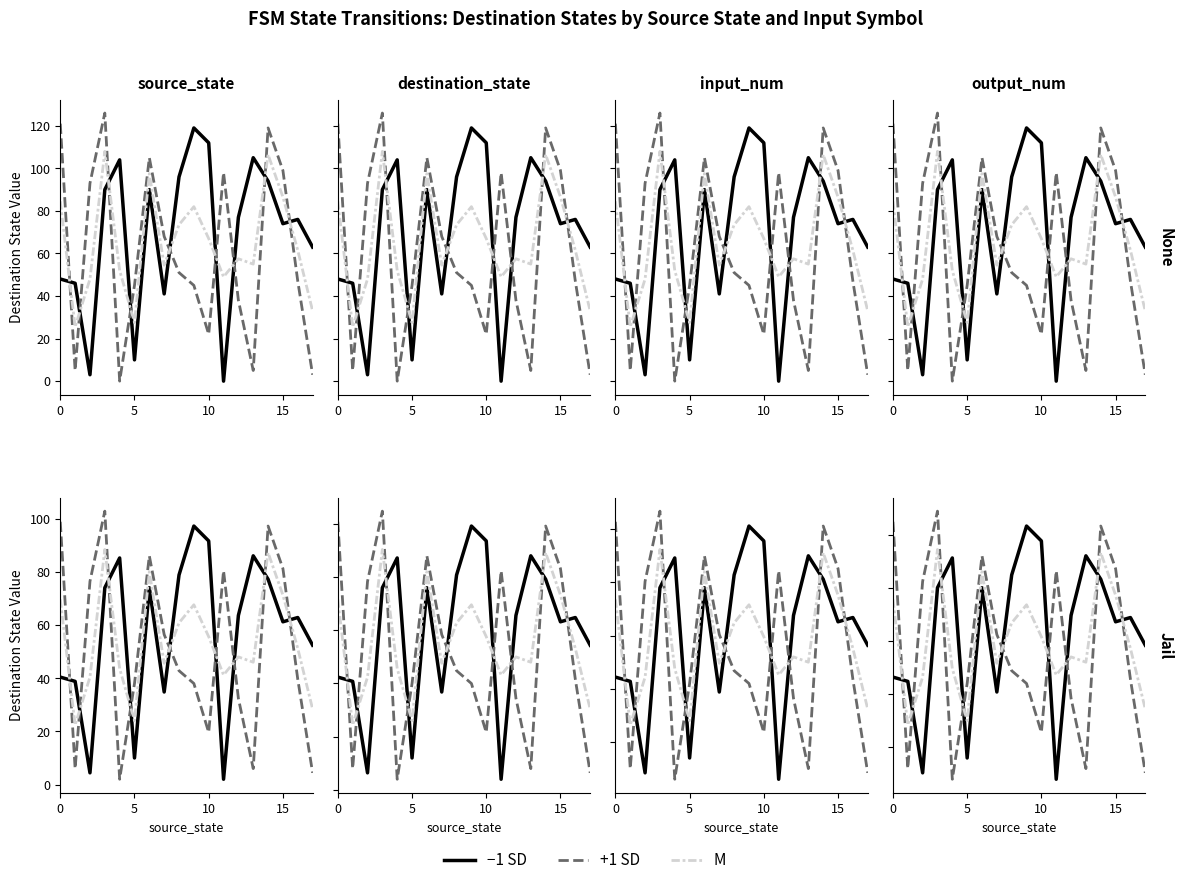

How many lines are shown in the chart?

3